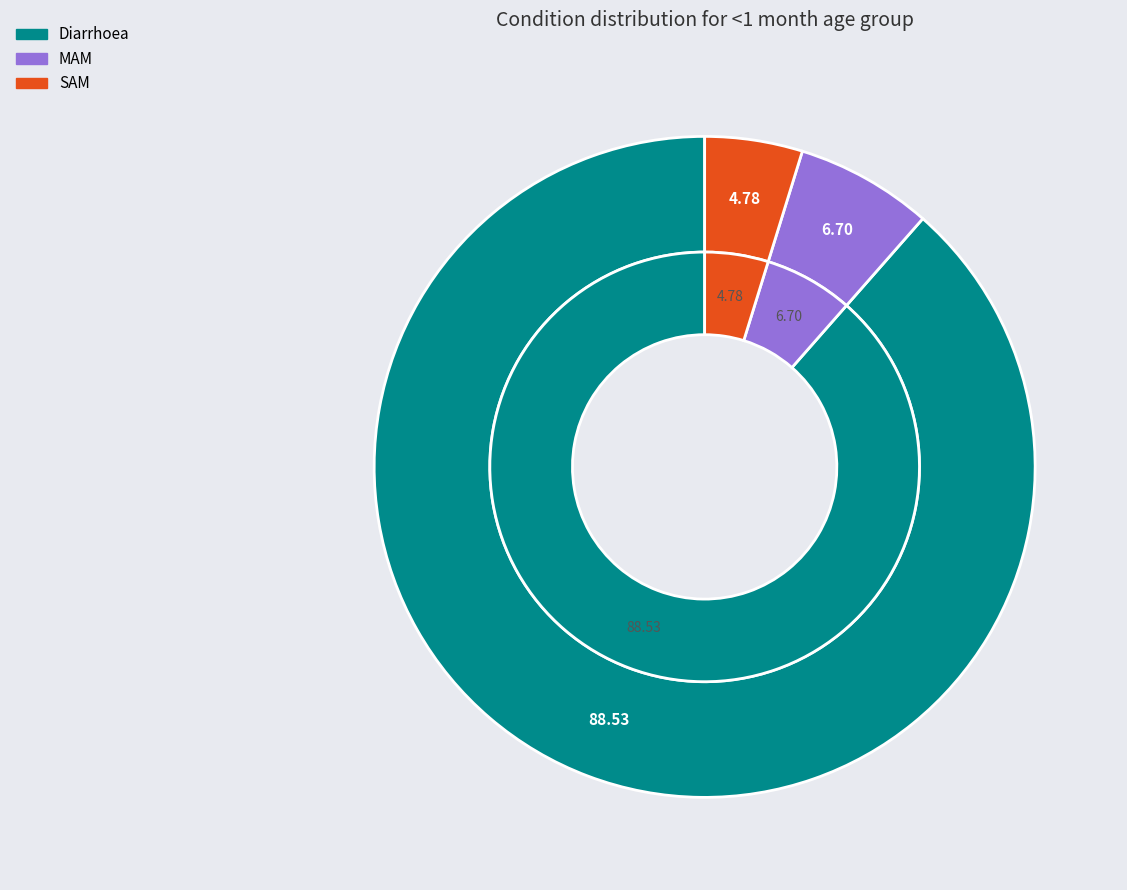

How many segments does this pie chart have?

3